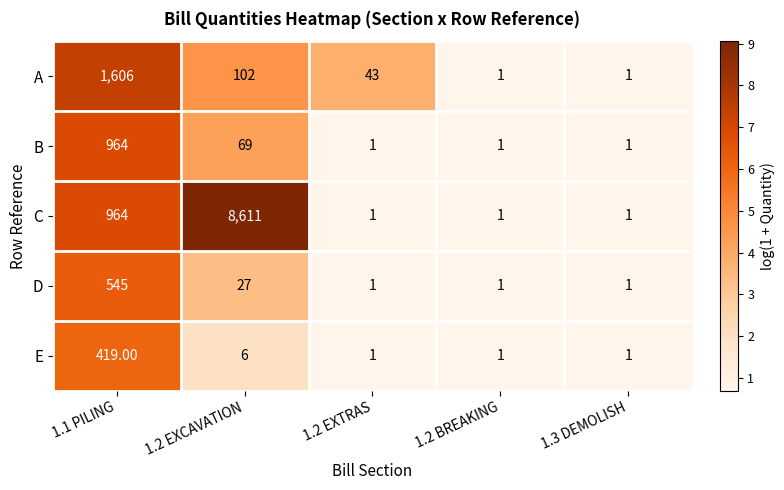

What is the average value of the A series?

351